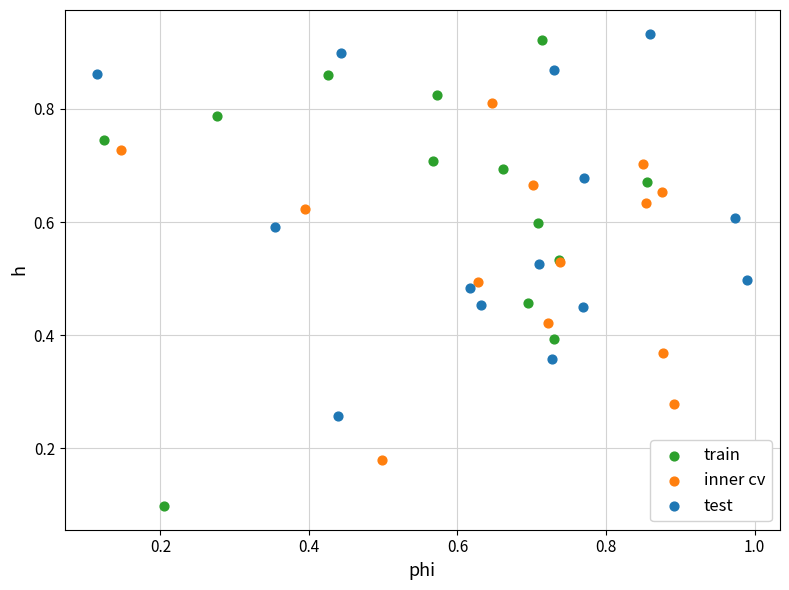

Which series has the widest spread of Y values?

train